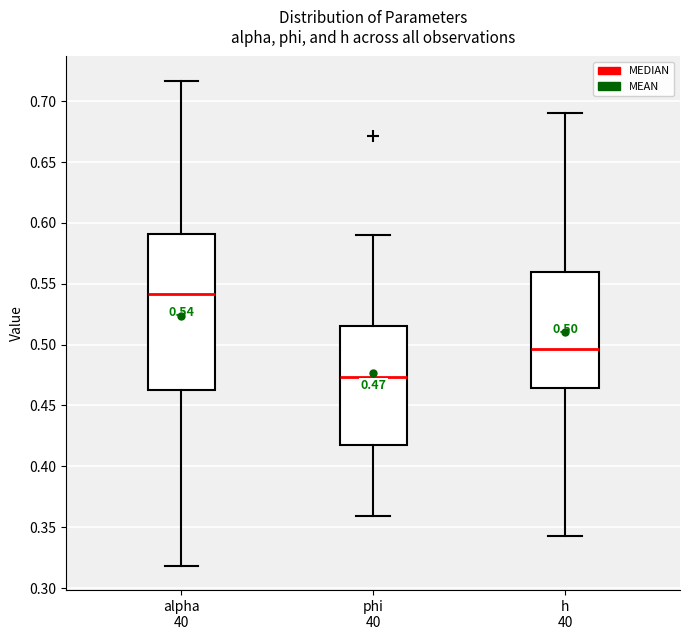

Comparing the boxes themselves (not the whiskers), which one is the tallest?

alpha 40